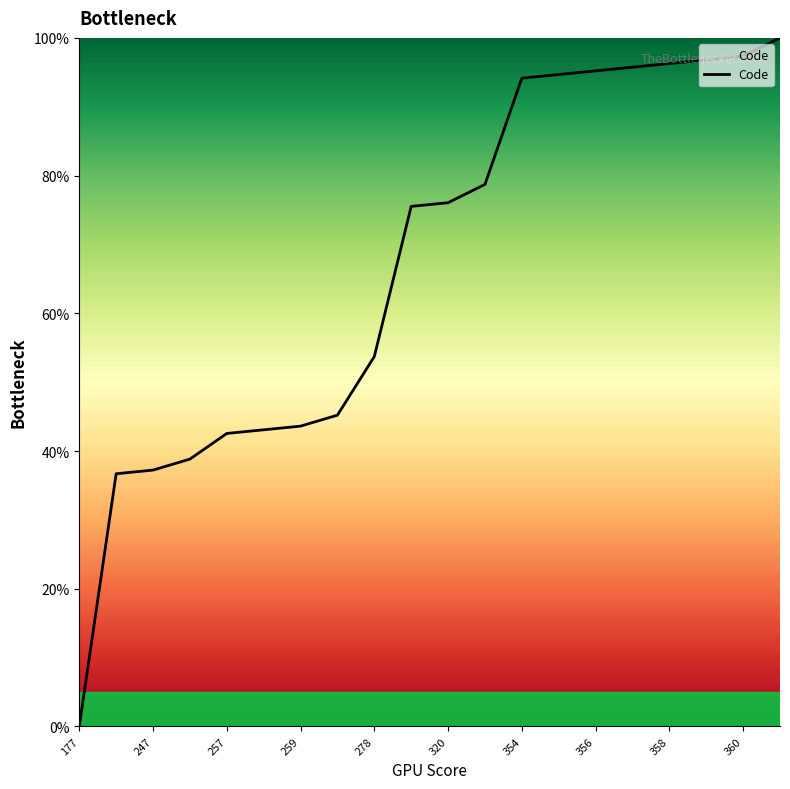

What is the greatest value displayed?

100.0